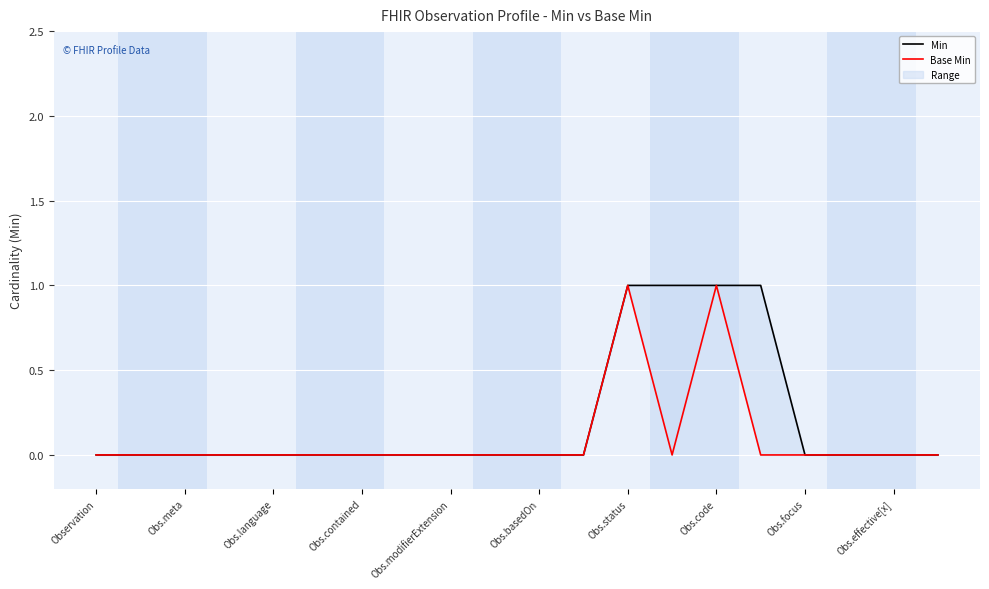

What is the label of the 16th point from the right?

Obs.language